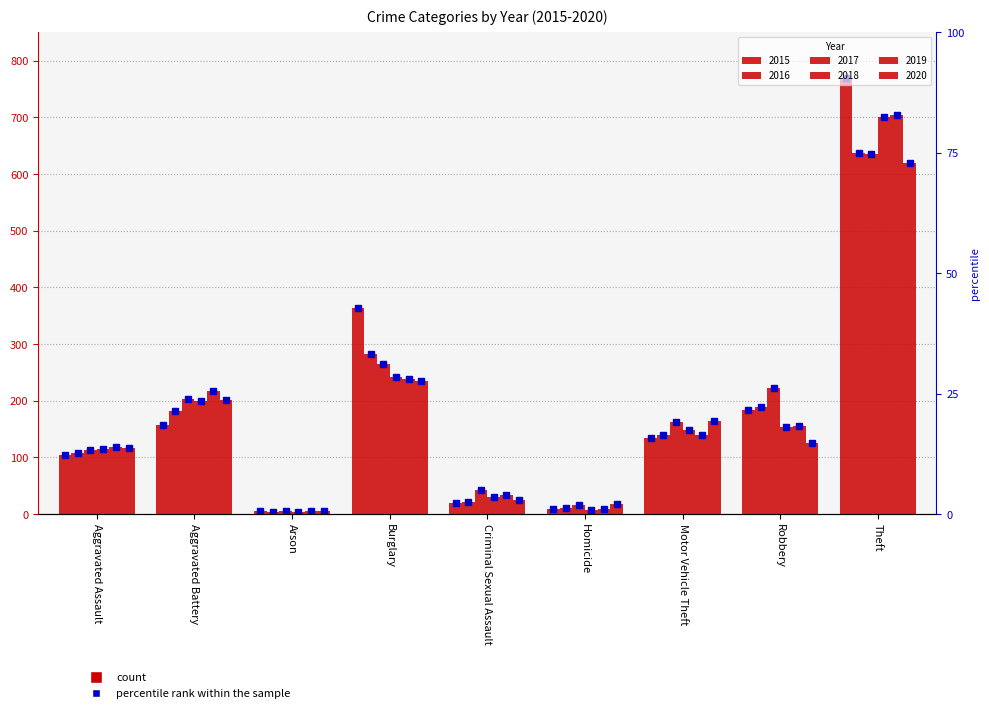

Does the chart contain any negative values?

No